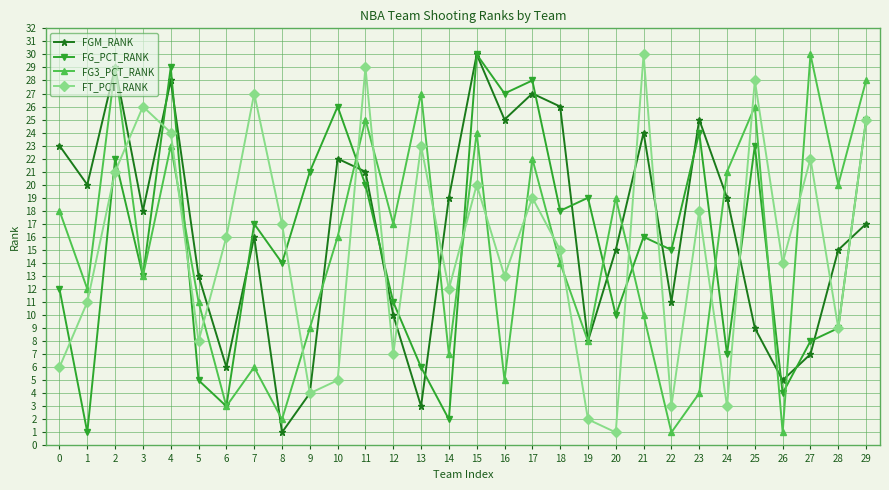

Rank the categories by FG_PCT_RANK value from highest to lowest.

15, 4, 17, 16, 10, 29, 23, 25, 2, 9, 11, 19, 18, 7, 21, 22, 8, 3, 0, 12, 20, 28, 27, 24, 13, 5, 26, 6, 14, 1